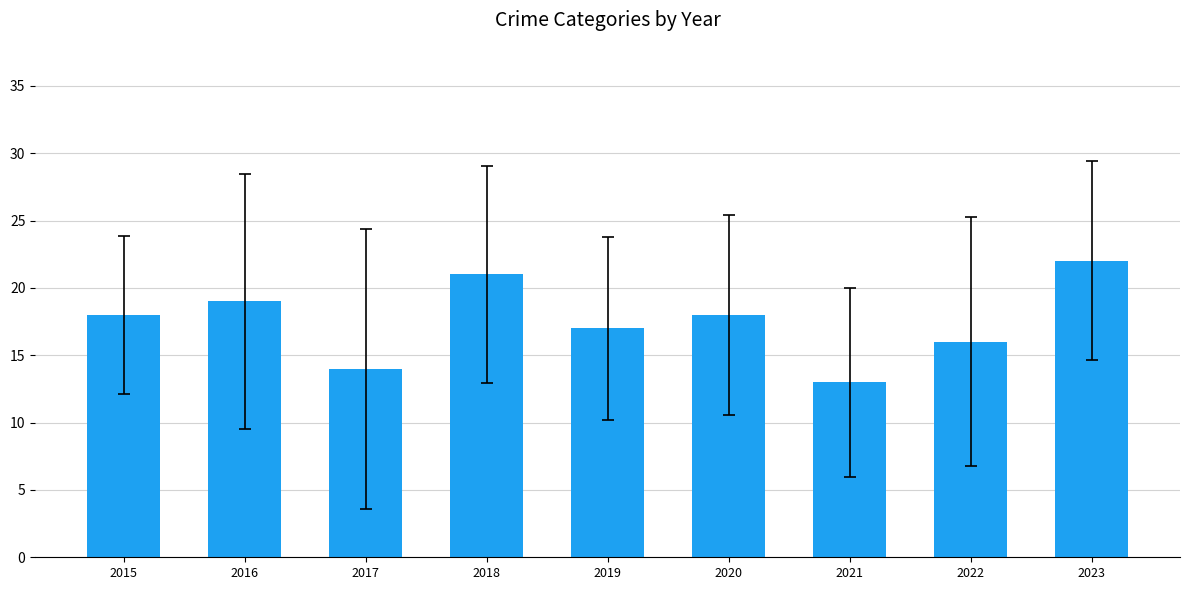

Reading right to left, what are all the values shown in this chart?

2023=22	2022=16	2021=13	2020=18	2019=17	2018=21	2017=14	2016=19	2015=18